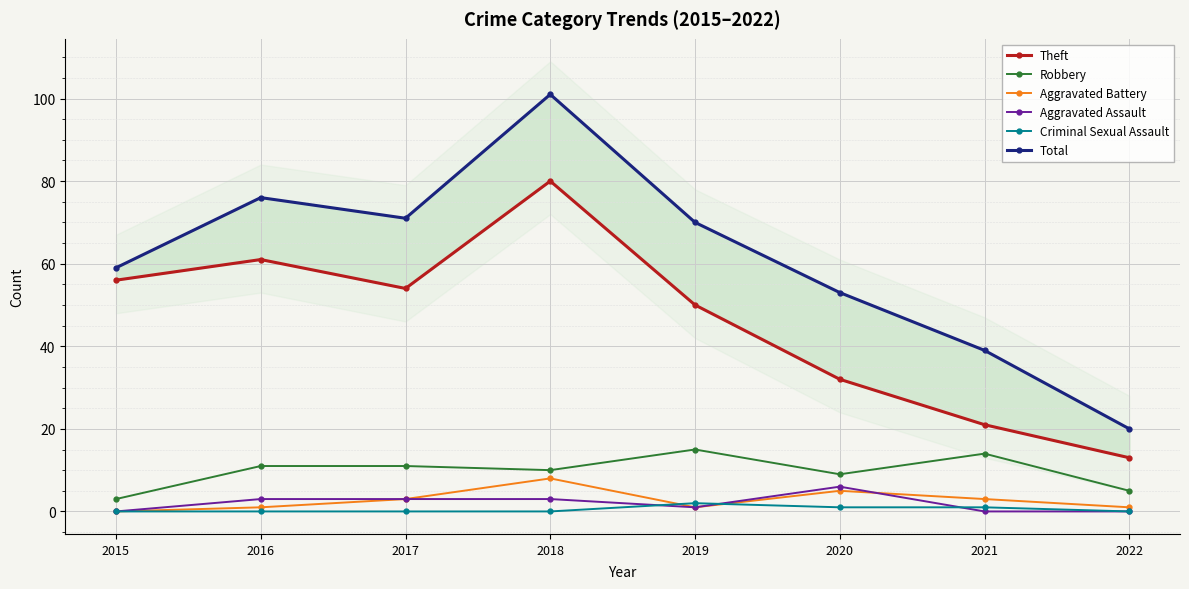

What is the difference between the highest and lowest values at 2020?

52